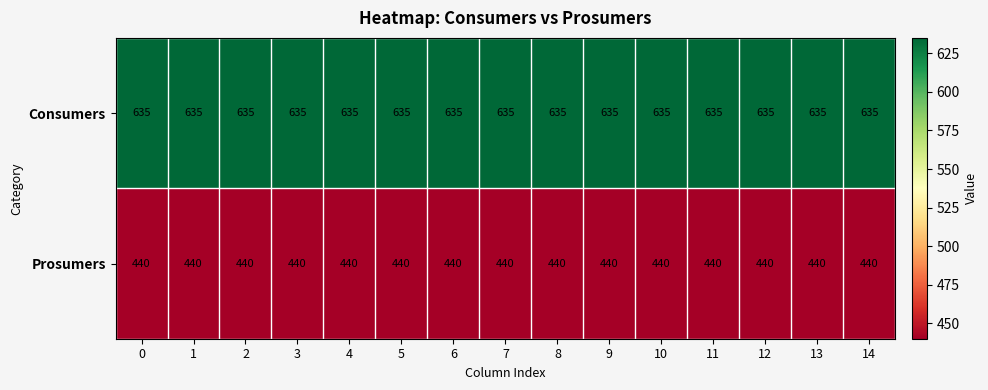

What is the spread (max minus min) of values at 9?

195